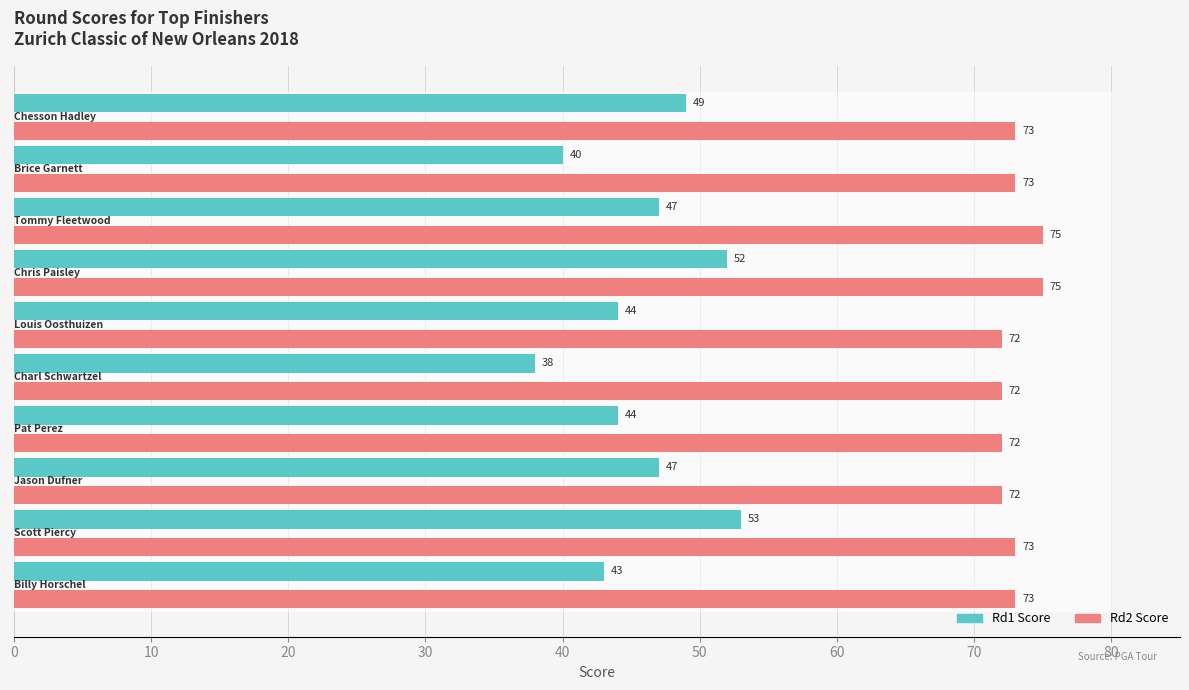

Which series has the largest range (max minus min)?

Rd1 Score